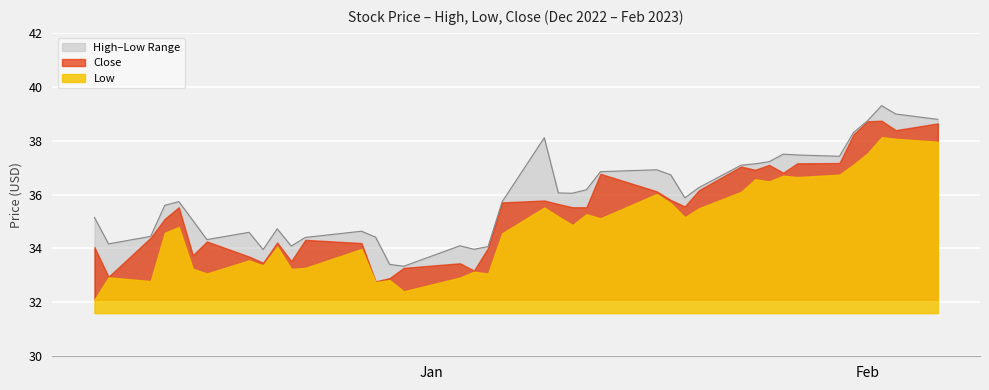

Is it true that High equals 35.7 at 19?

True